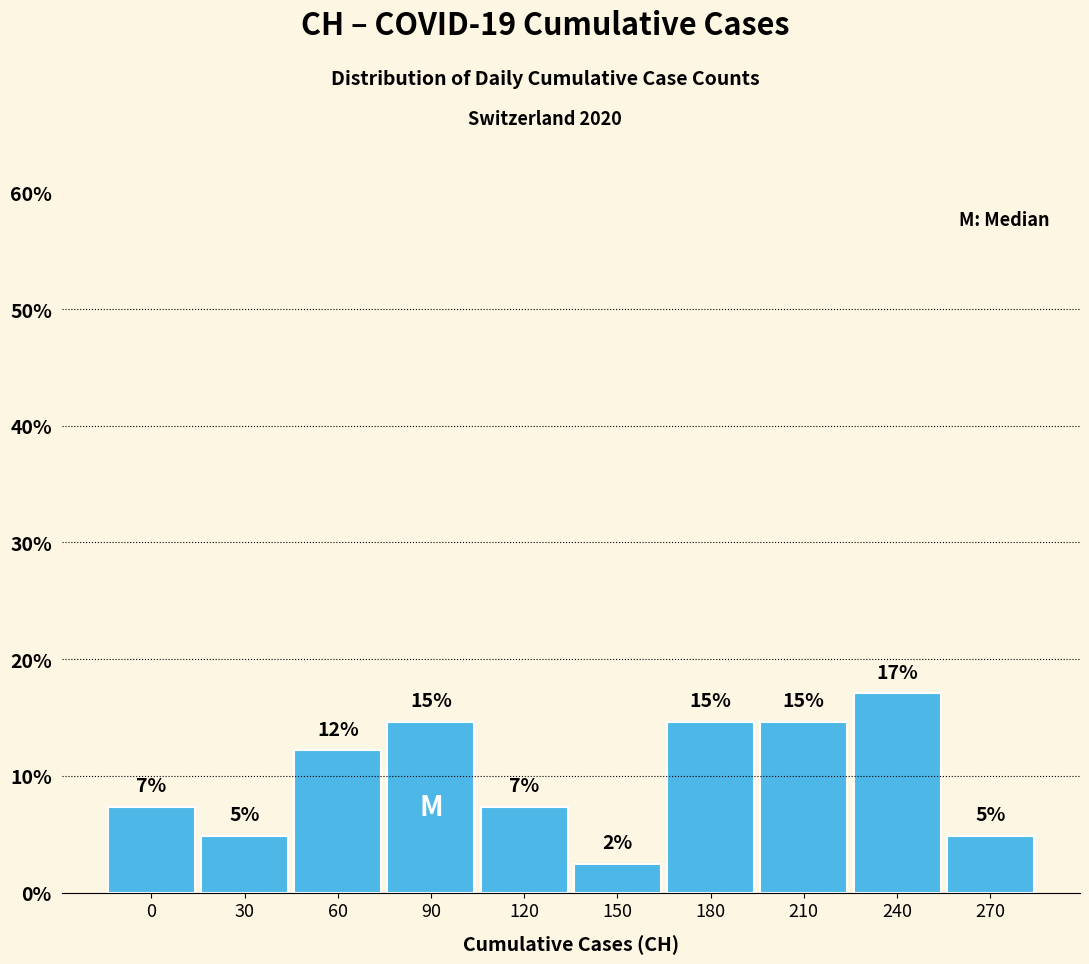

Does the chart contain any negative values?

No